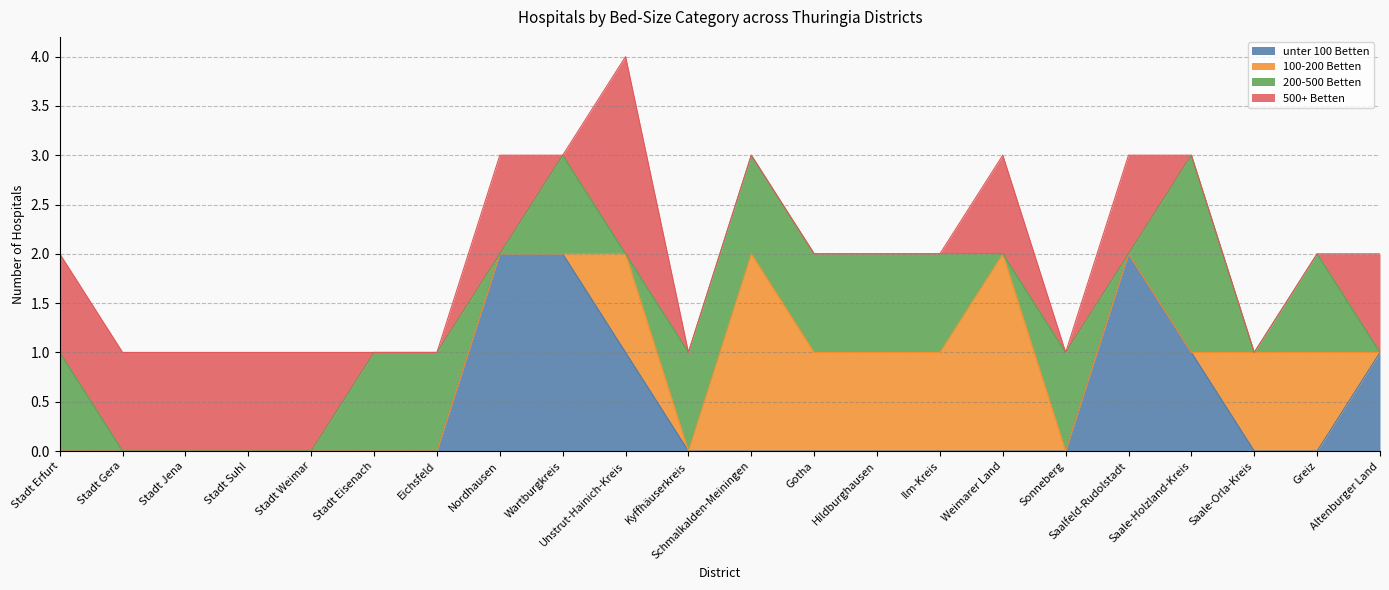

What is the difference between the highest and lowest values at Weimarer Land?

2